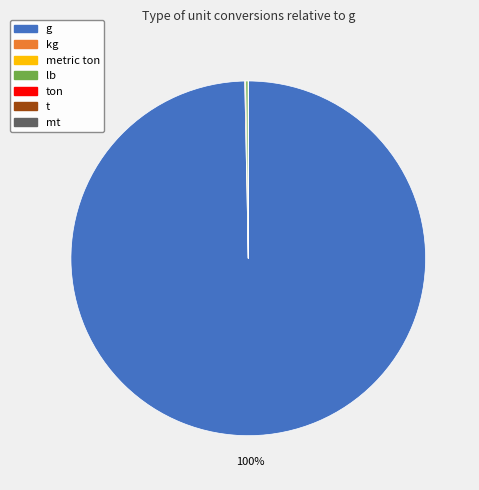

What is the majority slice?

g